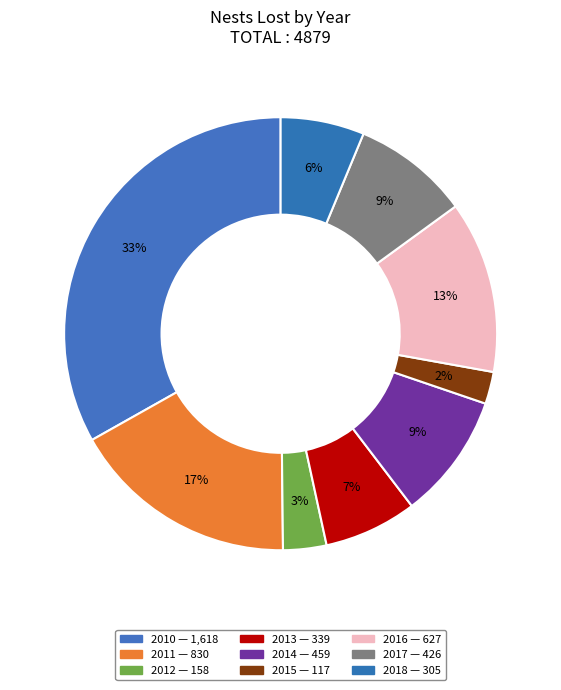

Does 2011 represent more than half of the total?

No